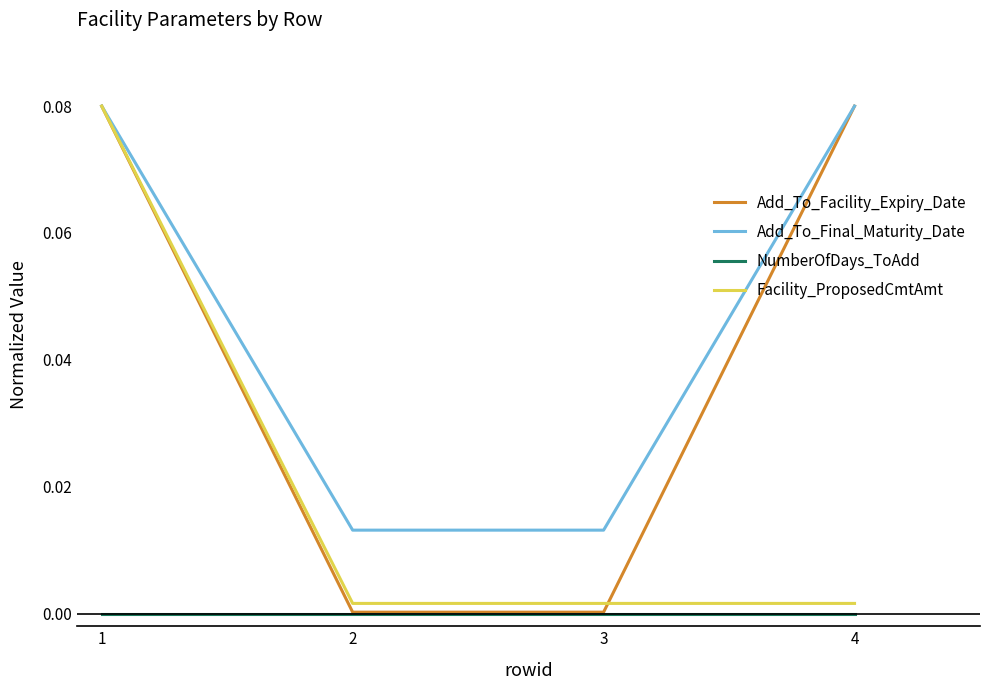

True or false: Add_To_Facility_Expiry_Date has more than 1 points higher than both neighbors.

False